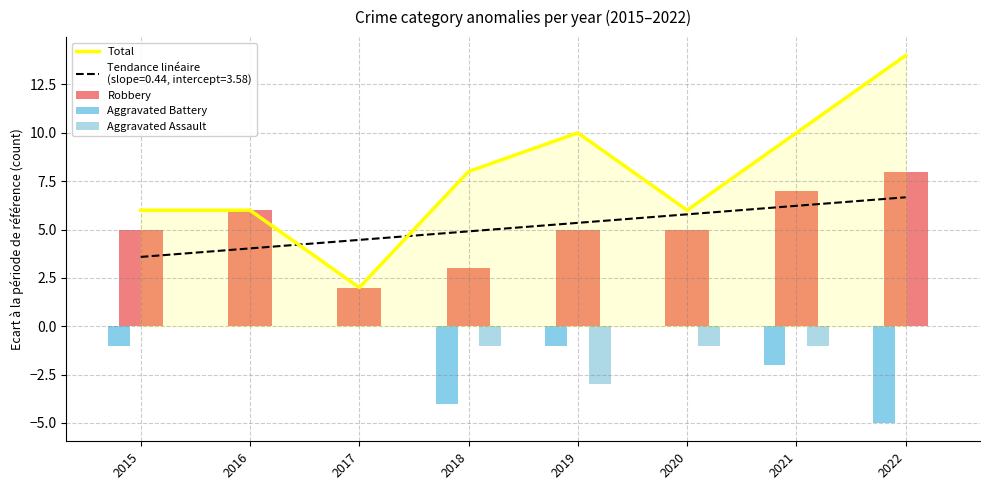

Reading right to left, list all the values displayed in this chart.

14	10	6	10	8	2	6	6